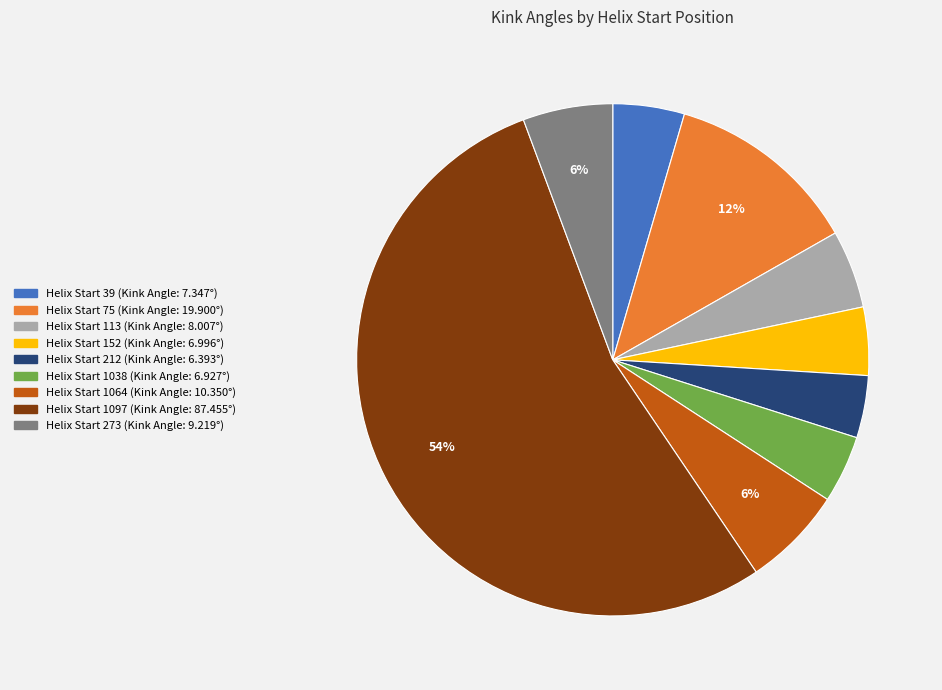

Does any single category account for the majority?

Yes